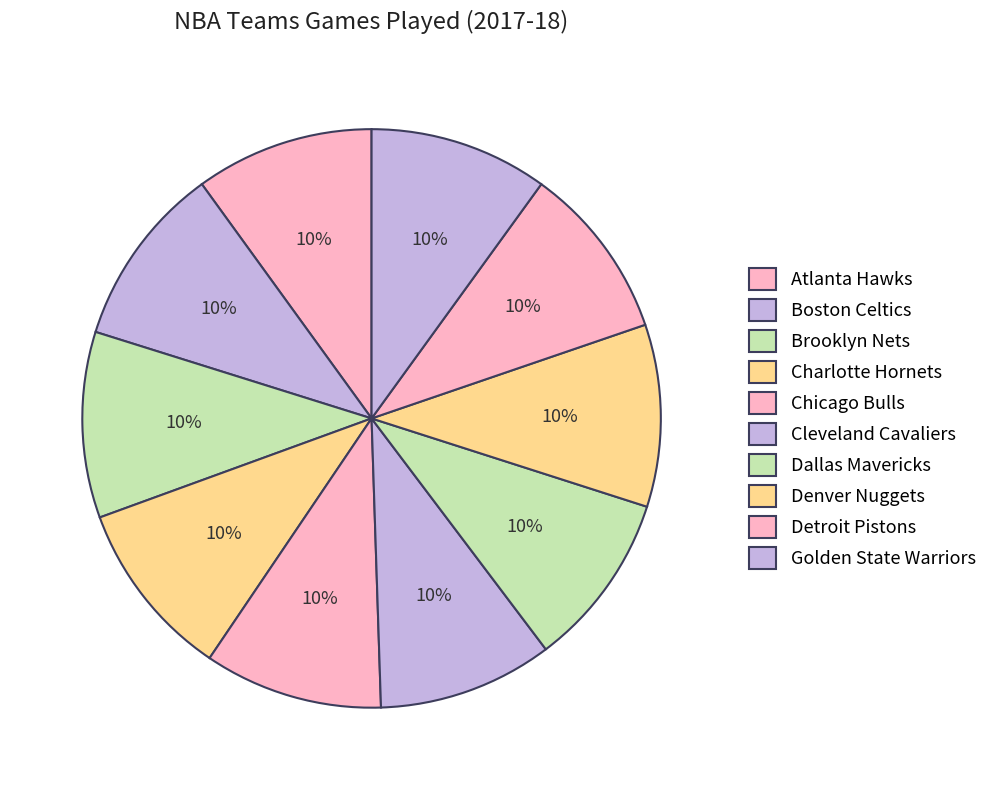

How many slices are in this pie chart?

10